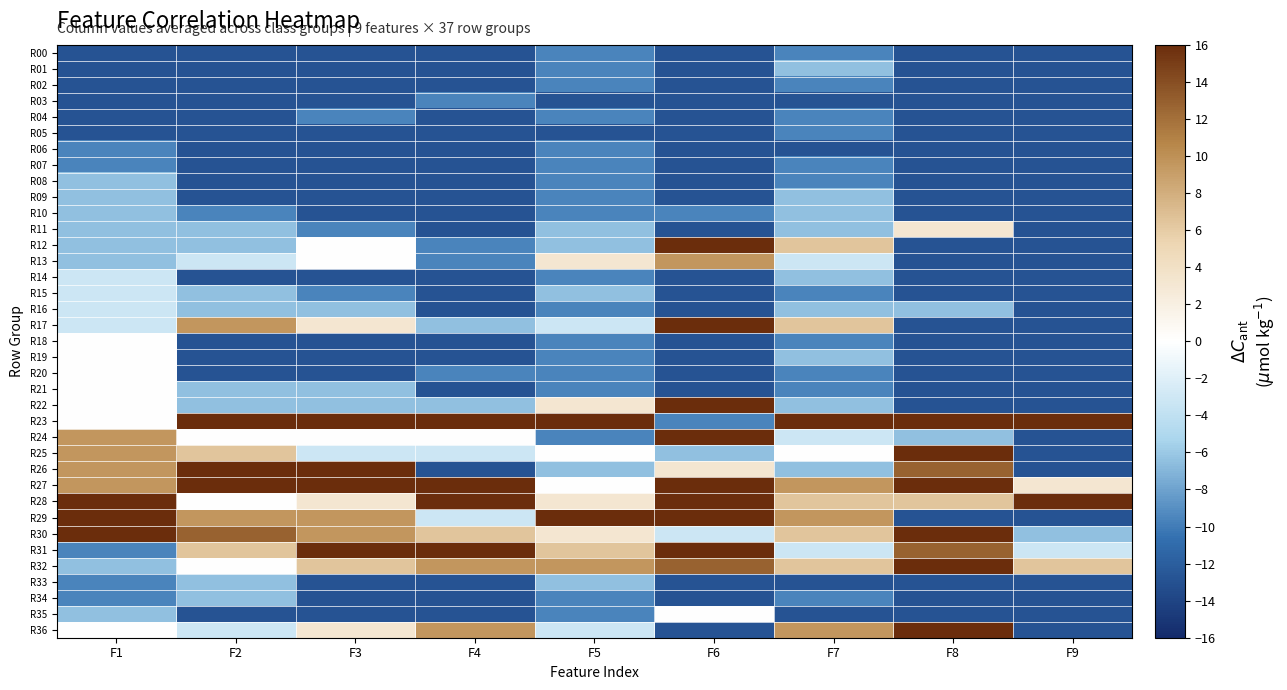

How many series are shown in this chart?

37